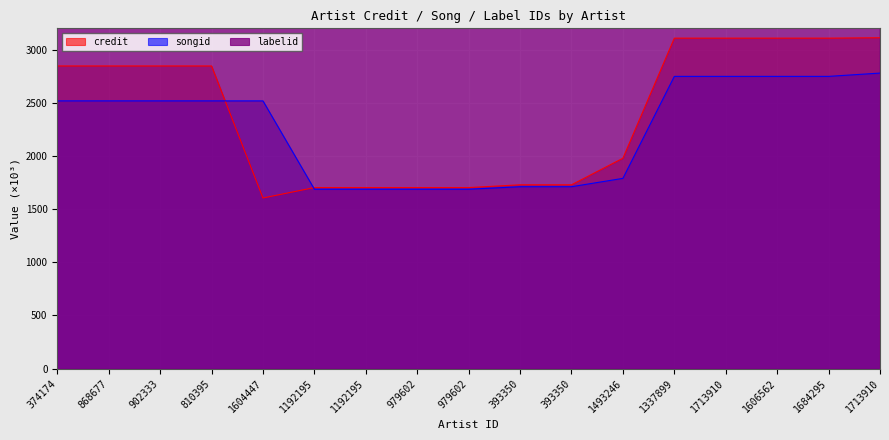

True or false: credit has more than 1 points higher than both neighbors.

False